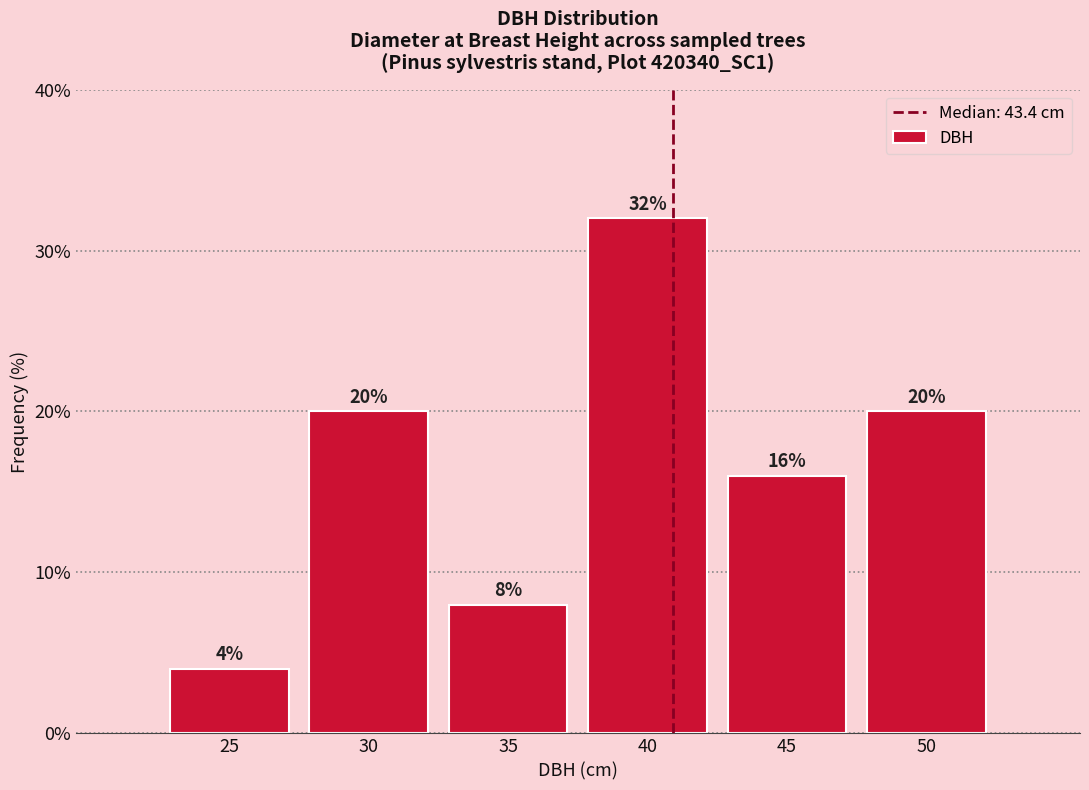

Reading right to left, list all the values displayed in this chart.

50=20	45=16	40=32	35=8	30=20	25=4